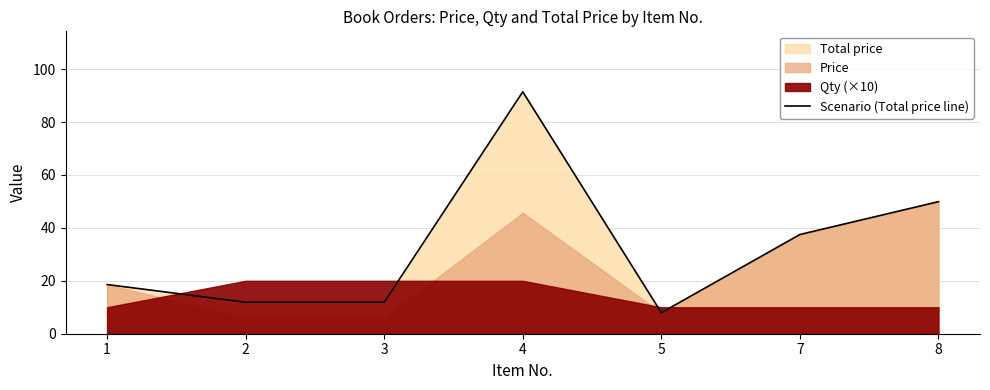

Reading right to left, transcribe all the data shown in this chart.

49.9	37.5	8.0	91.4	11.9	11.9	18.6